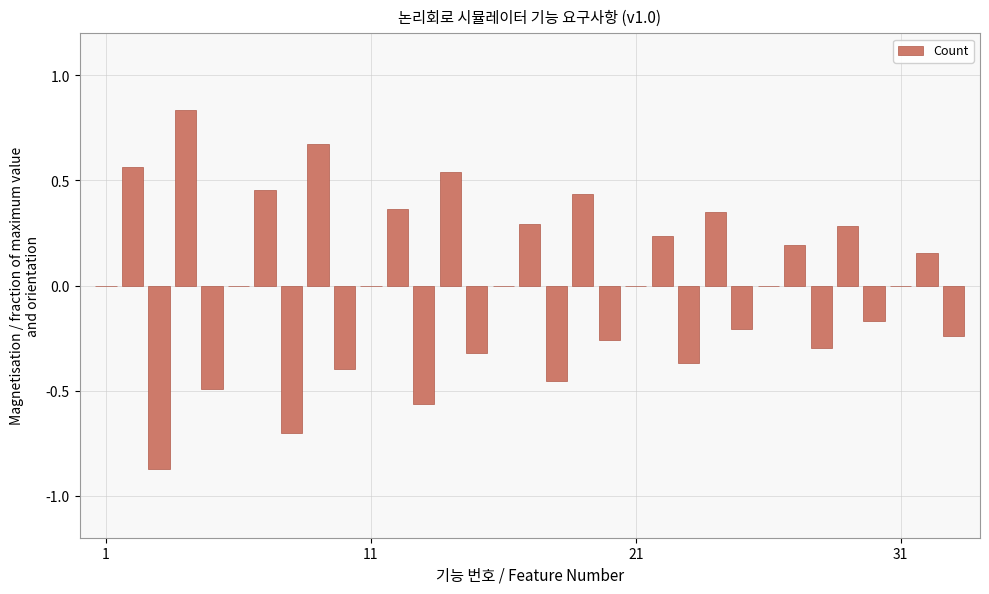

The value at 1 is 0.0. True or false?

True